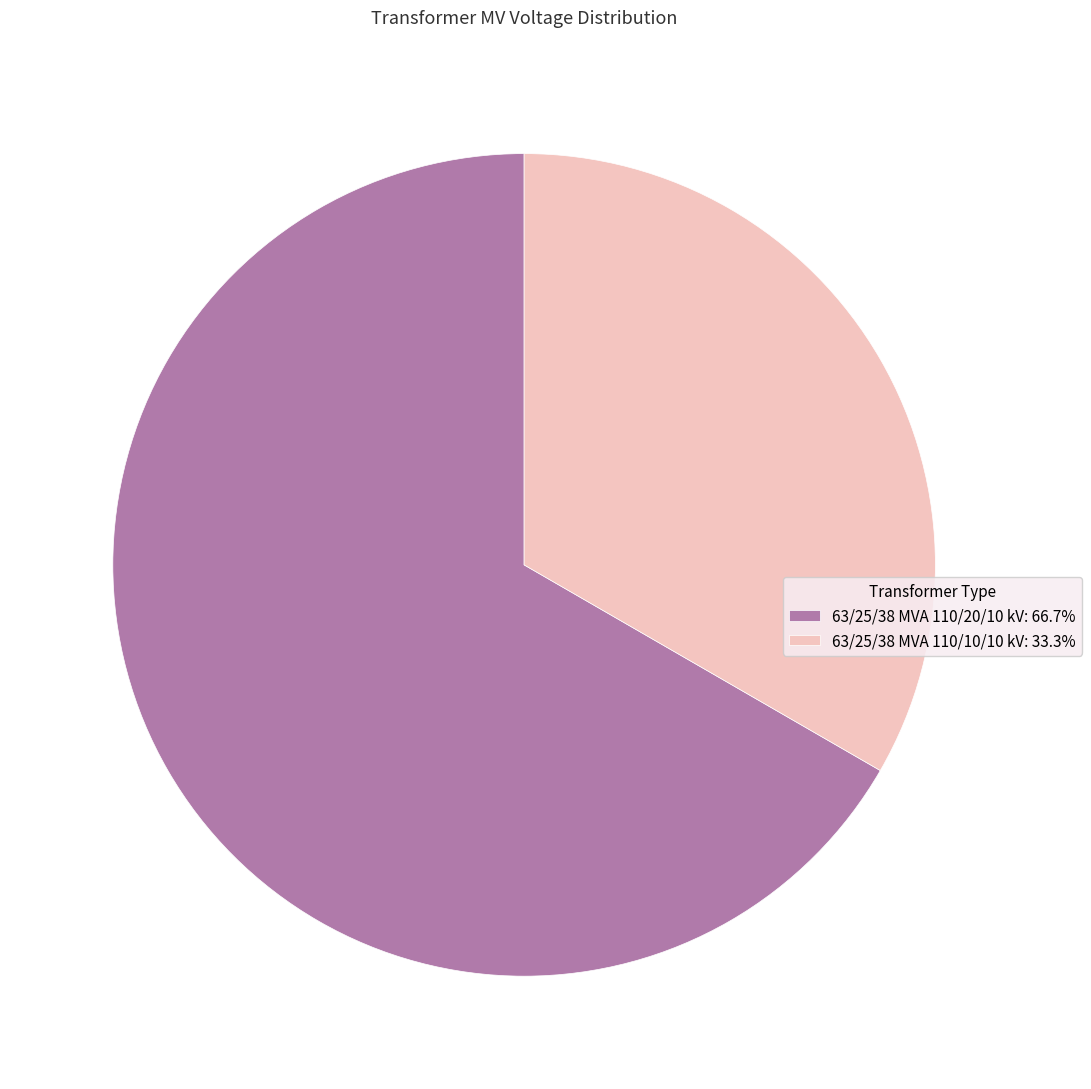

The 63/25/38 MVA 110/10/10 kV slice represents 33% of the pie. True or false?

True